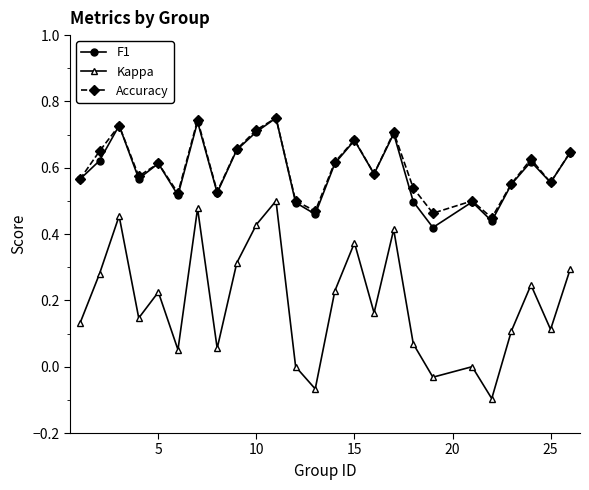

What are all the series names shown in the legend?

F1, Kappa, Accuracy